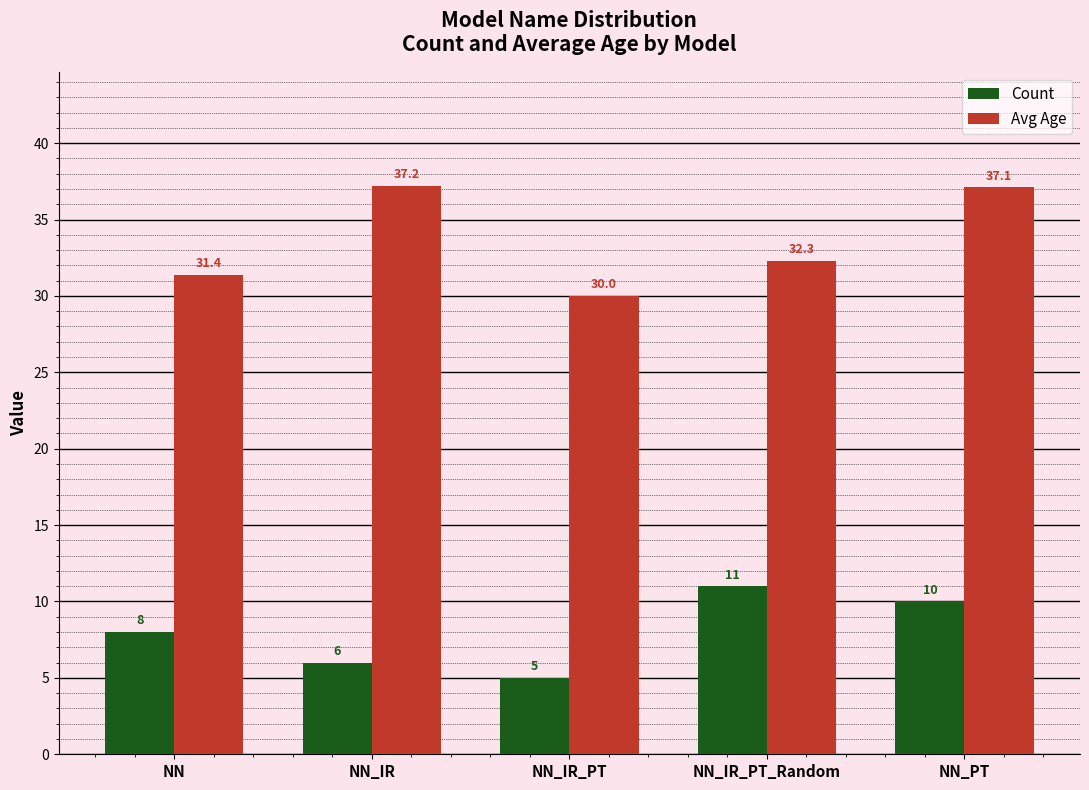

At how many categories does at least one series exceed 26?

5